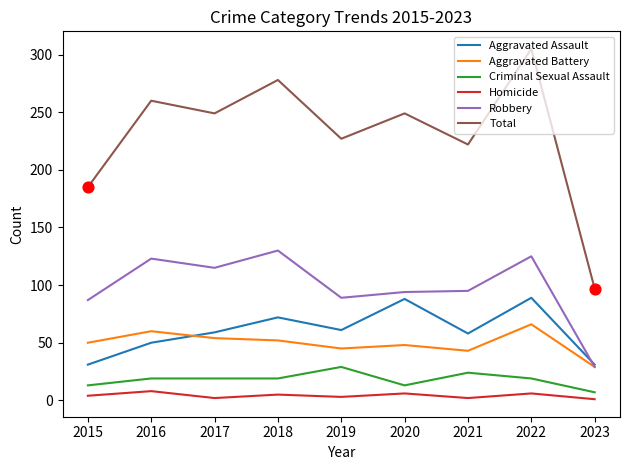

Which series changed the most between 2015 and 2019?

Total